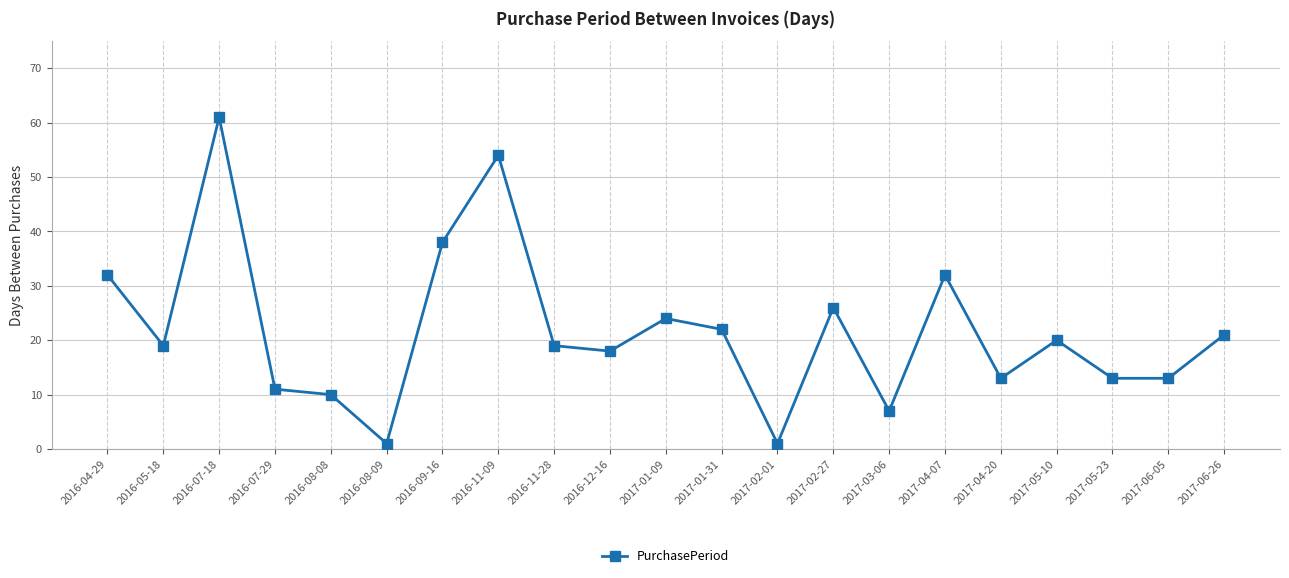

What is the maximum value shown in the chart?

61